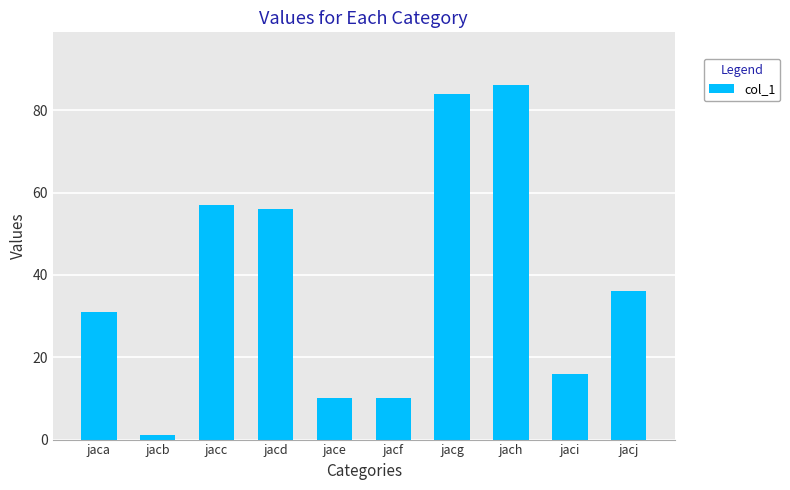

Read the value at jacj.

36